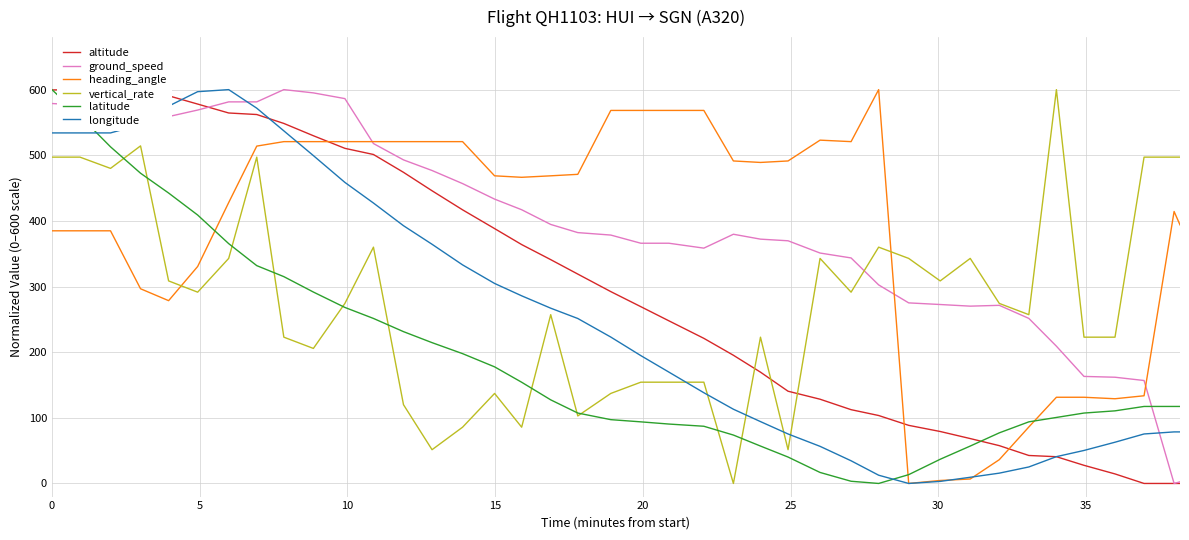

Which series ends up on top after the final intersection of ground_speed and latitude?

latitude